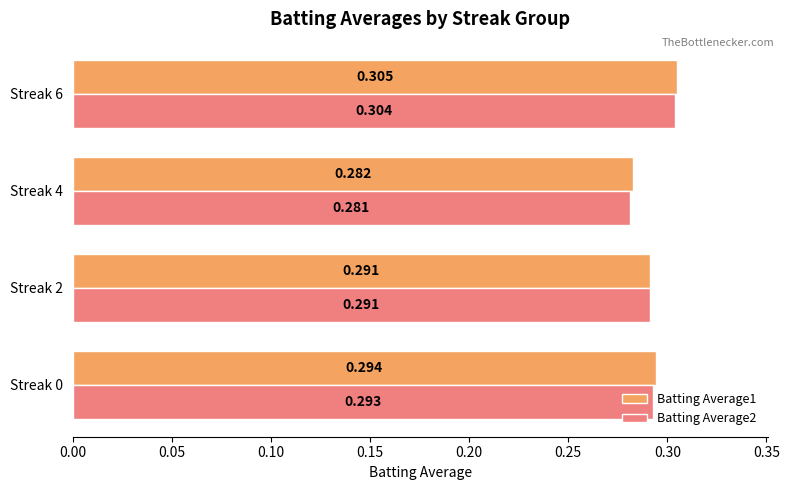

Which series has the largest total across all categories?

Batting Average1